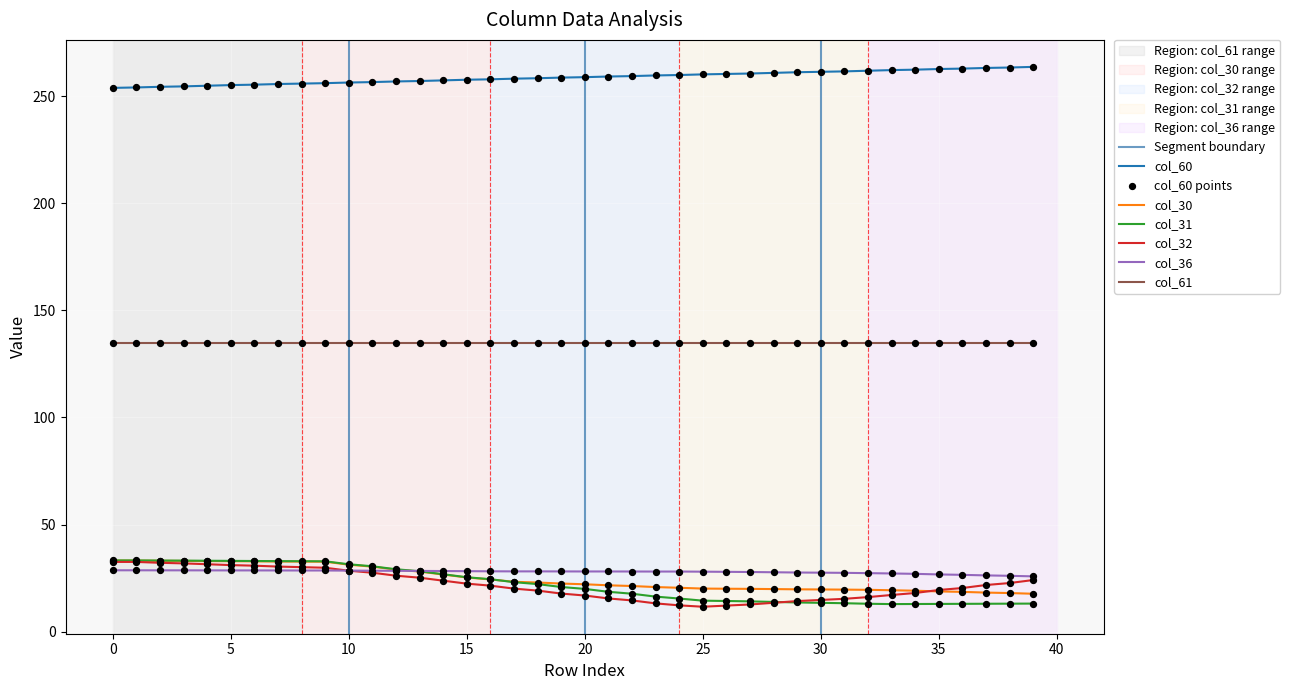

True or false: col_32 and col_61 intersect in this chart.

False